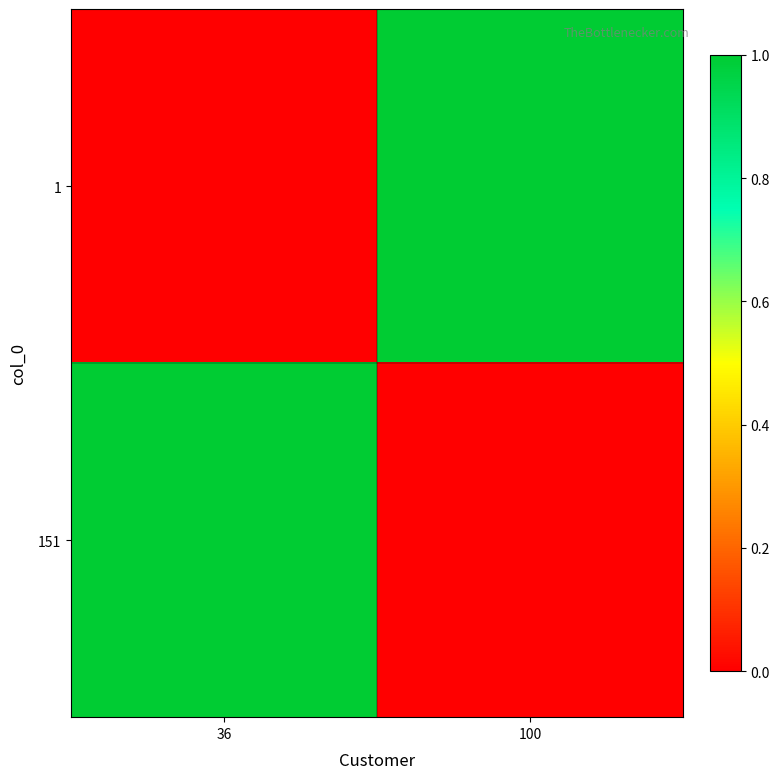

Reading left to right, transcribe all the data shown in this chart.

1: 36=0	100=1
151: 36=1	100=0